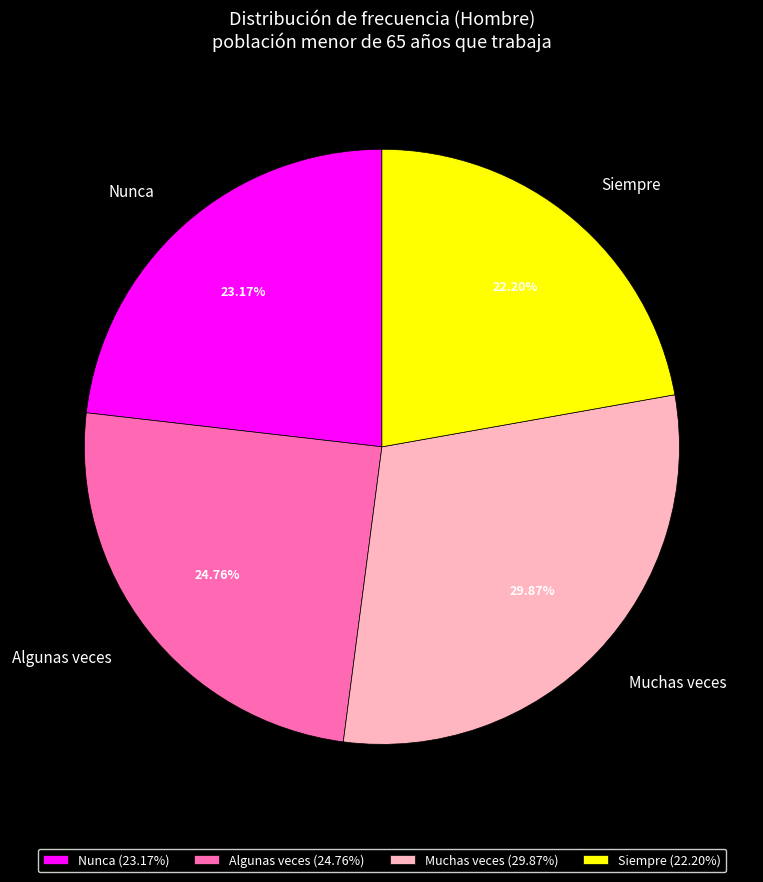

How many slices are in this pie chart?

4